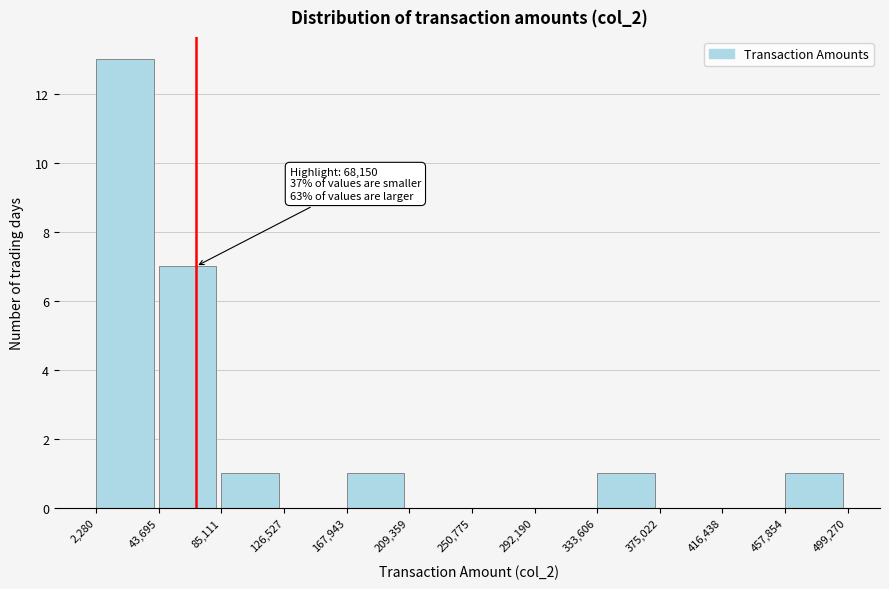

Over which range of the x-axis is the bar tallest?

2,280 to 43,695